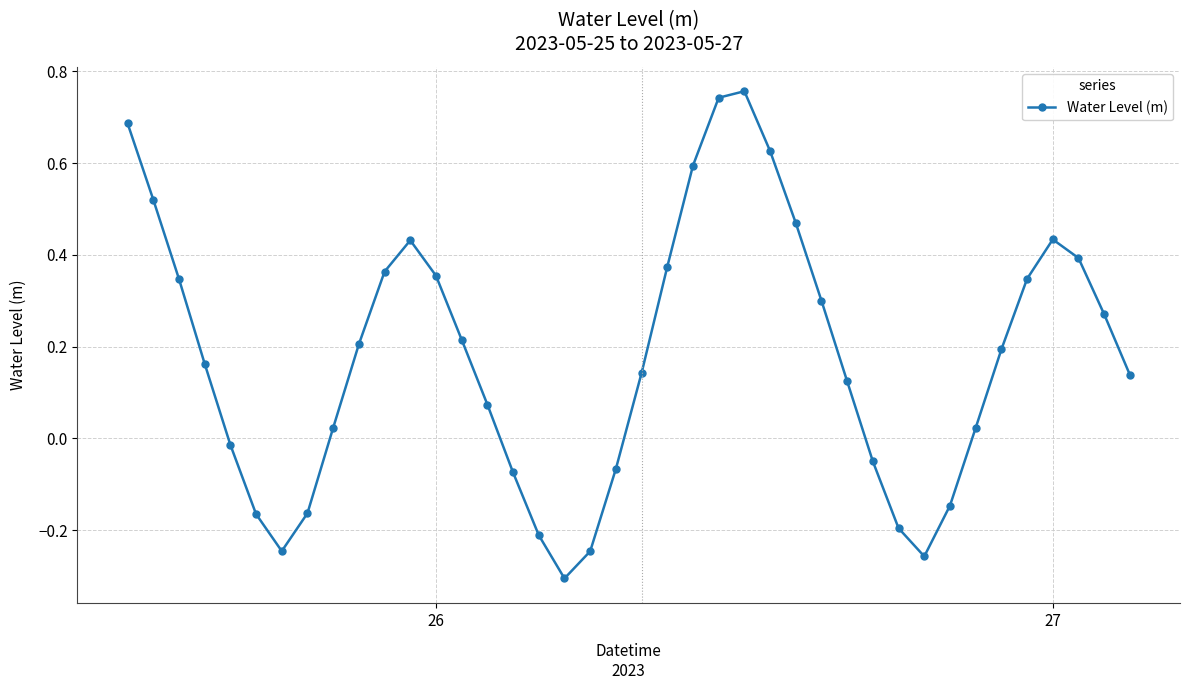

How many interior local peaks (higher than both neighbors) does the data have?

3